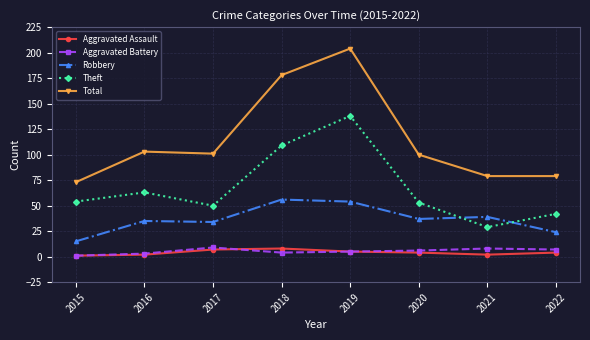

Reading right to left, list all the values displayed in this chart.

Aggravated Assault: 2022=4	2021=2	2020=4	2019=5	2018=8	2017=7	2016=2	2015=1
Aggravated Battery: 2022=7	2021=8	2020=6	2019=5	2018=4	2017=9	2016=3	2015=1
Robbery: 2022=24	2021=39	2020=37	2019=54	2018=56	2017=34	2016=35	2015=15
Theft: 2022=42	2021=29	2020=53	2019=138	2018=109	2017=50	2016=63	2015=54
Total: 2022=79	2021=79	2020=100	2019=204	2018=178	2017=101	2016=103	2015=73